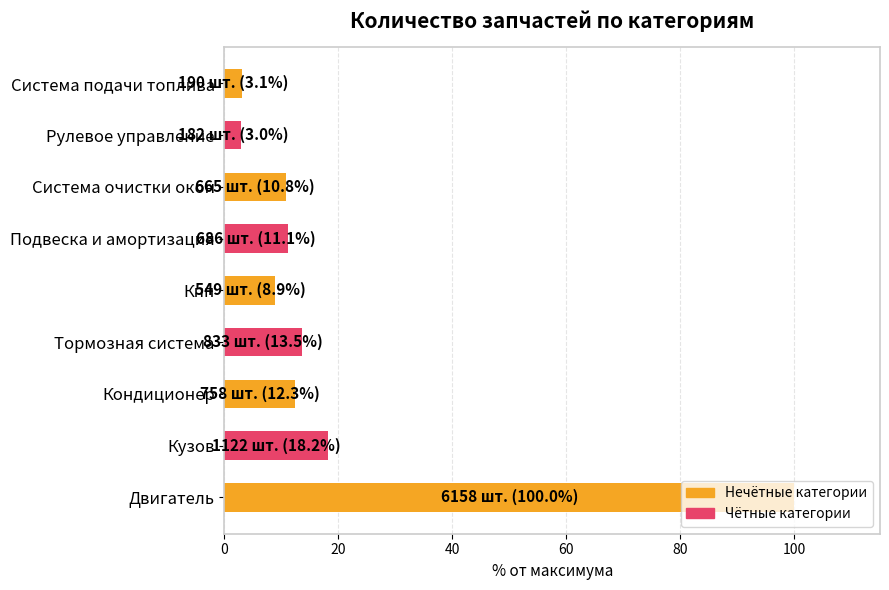

What is the sum of the values at Кузов and Двигатель?

118.2